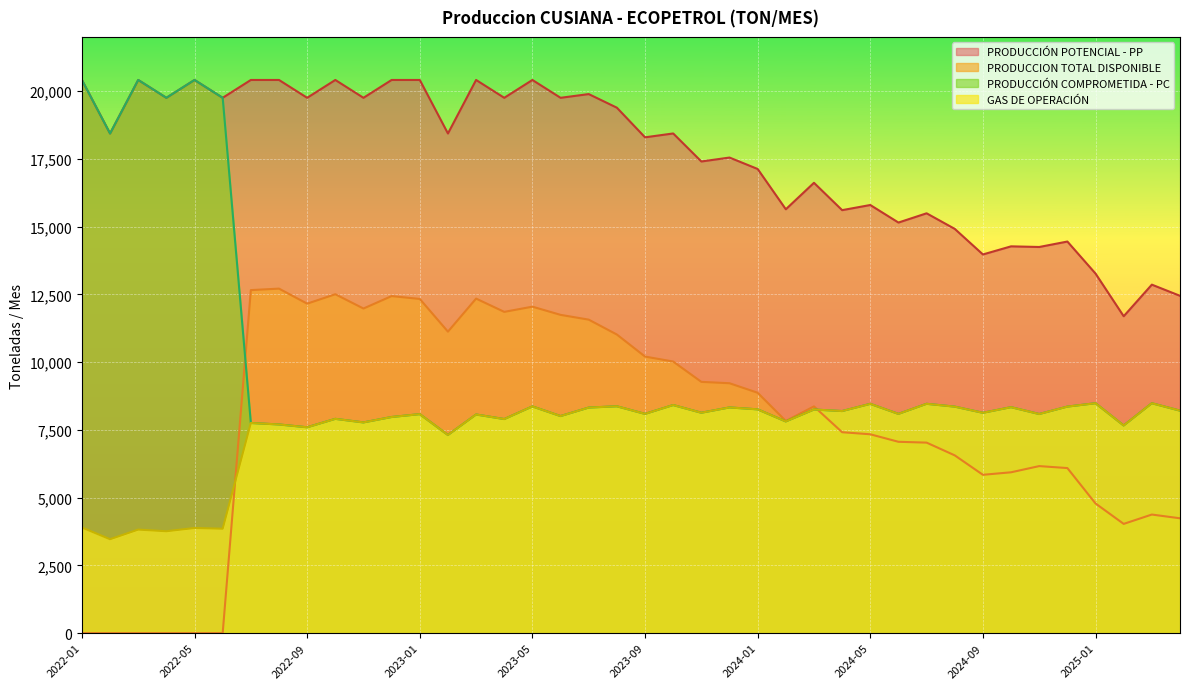

What is the label of the 31st point from the left?

2024-07